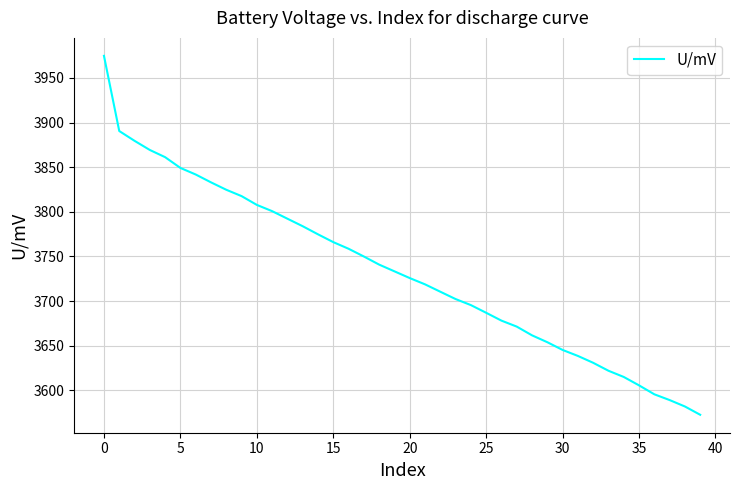

What is the smallest value displayed?

3572.5